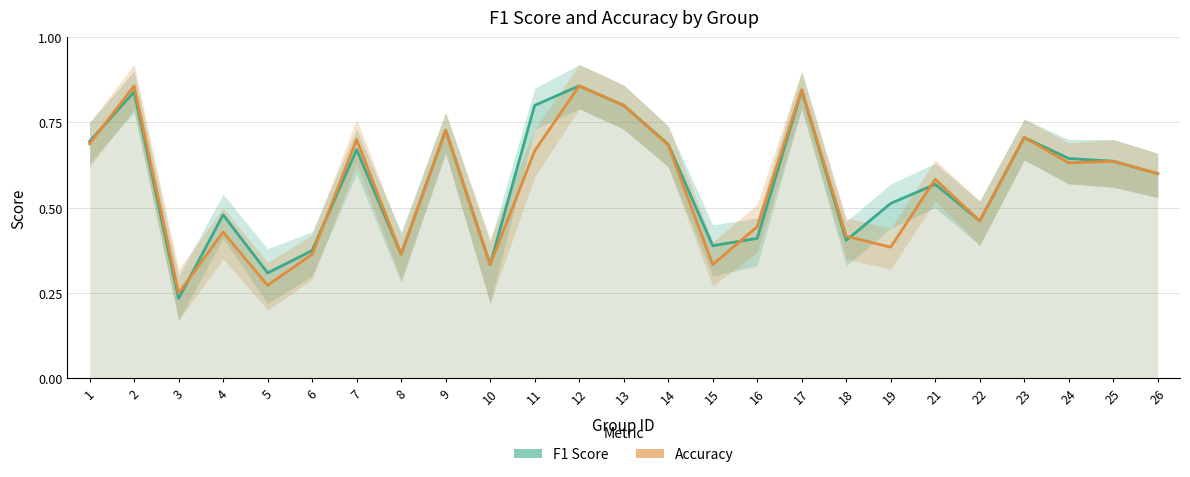

What is the average value of the F1 Score series?

0.6